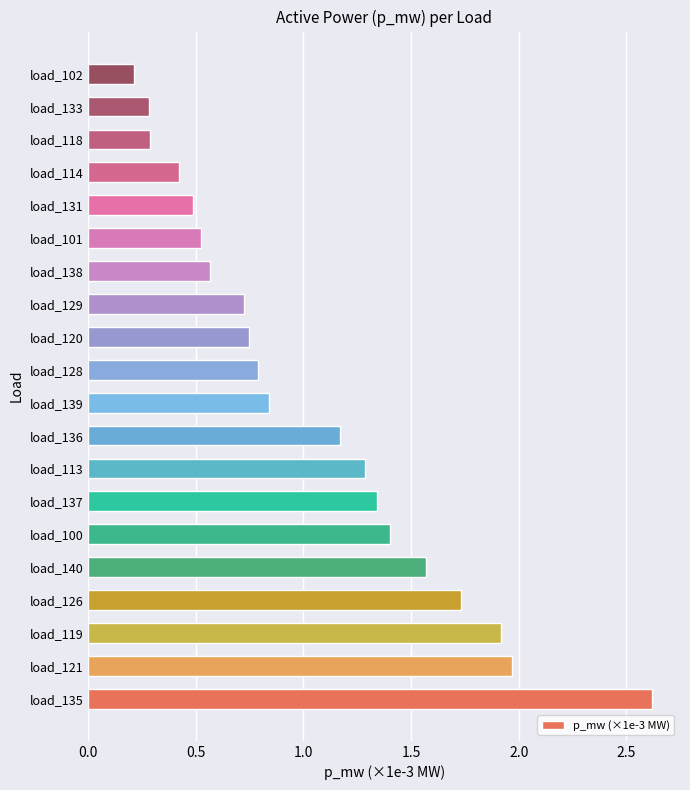

Is it true that the value at load_140 is 0.3?

False